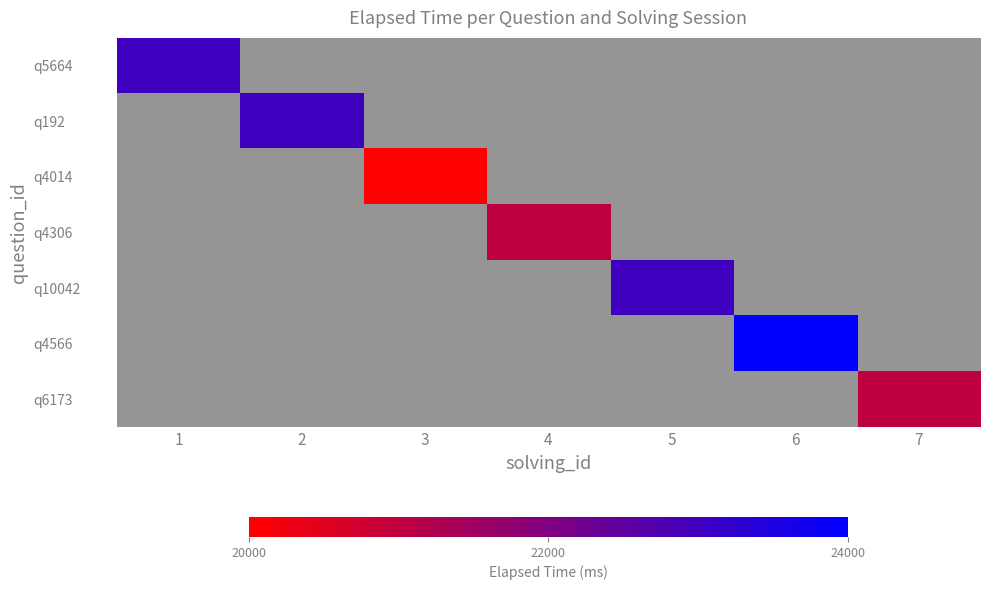

How many series are shown in this chart?

7